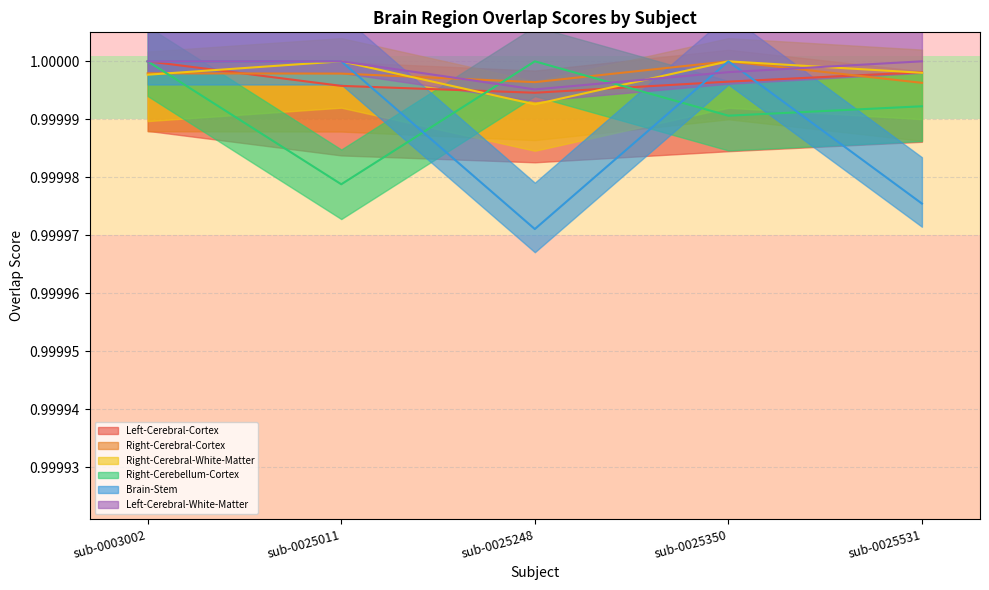

After their last crossing, which series has the higher values: Right-Cerebral-Cortex or Left-Cerebral-White-Matter?

Left-Cerebral-White-Matter